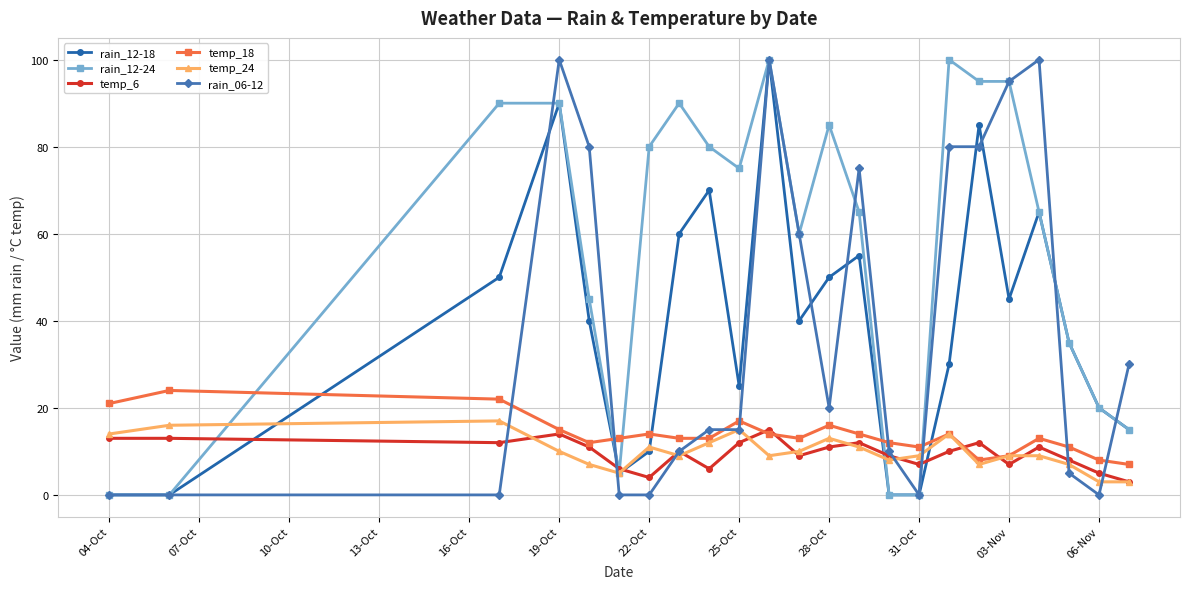

True or false: rain_12-18 has more than 1 interior local peaks.

True